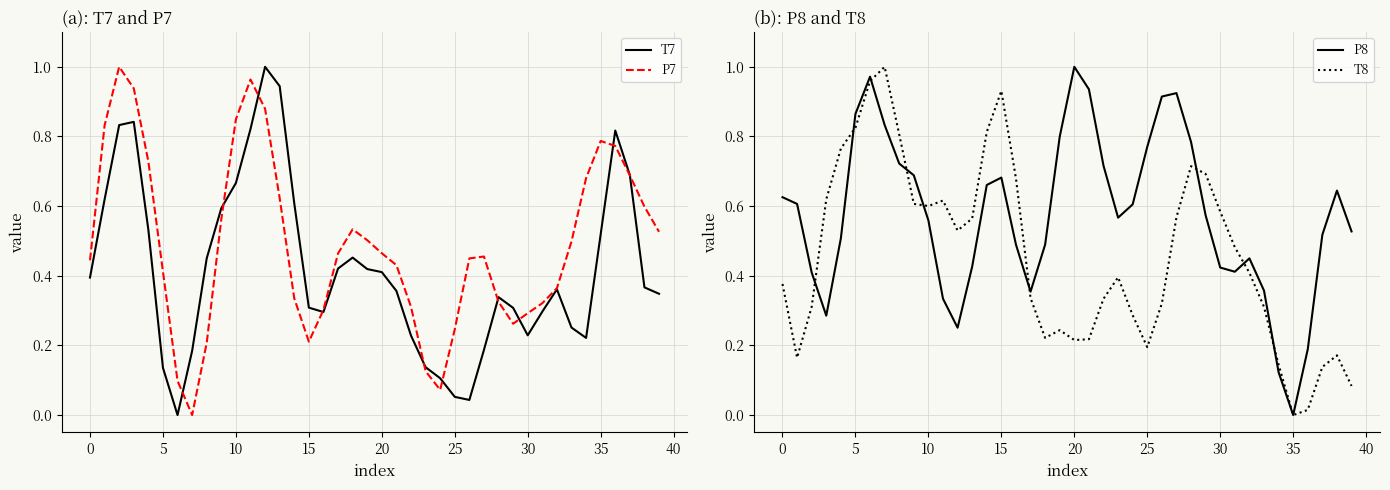

The T7 series shows 0.4 at 0. True or false?

True